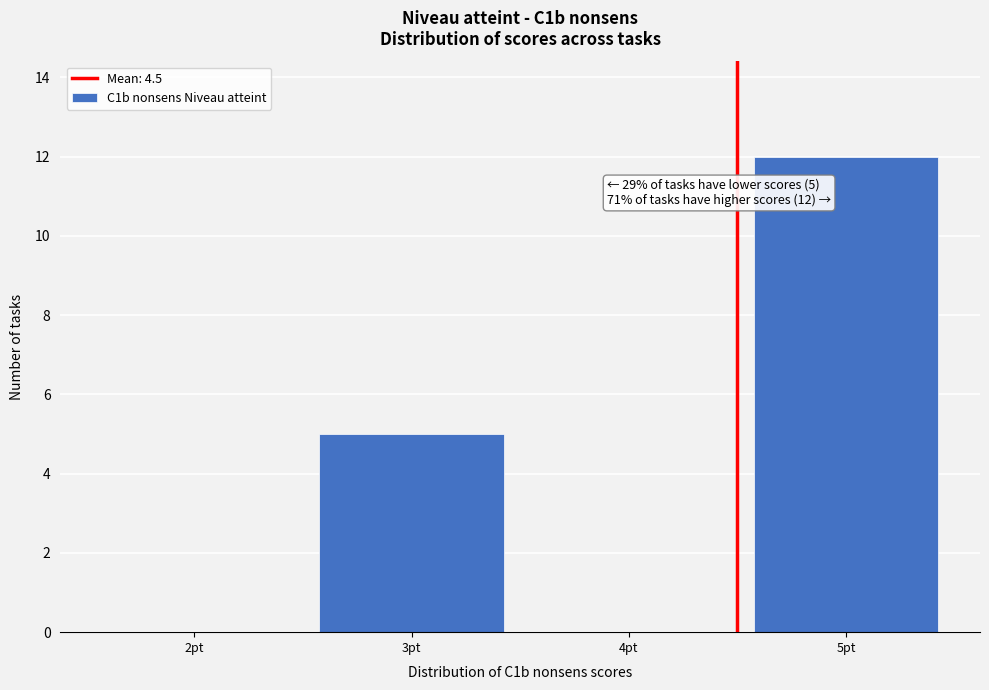

Which range on the x-axis has the tallest bar?

4.5 to 5.5